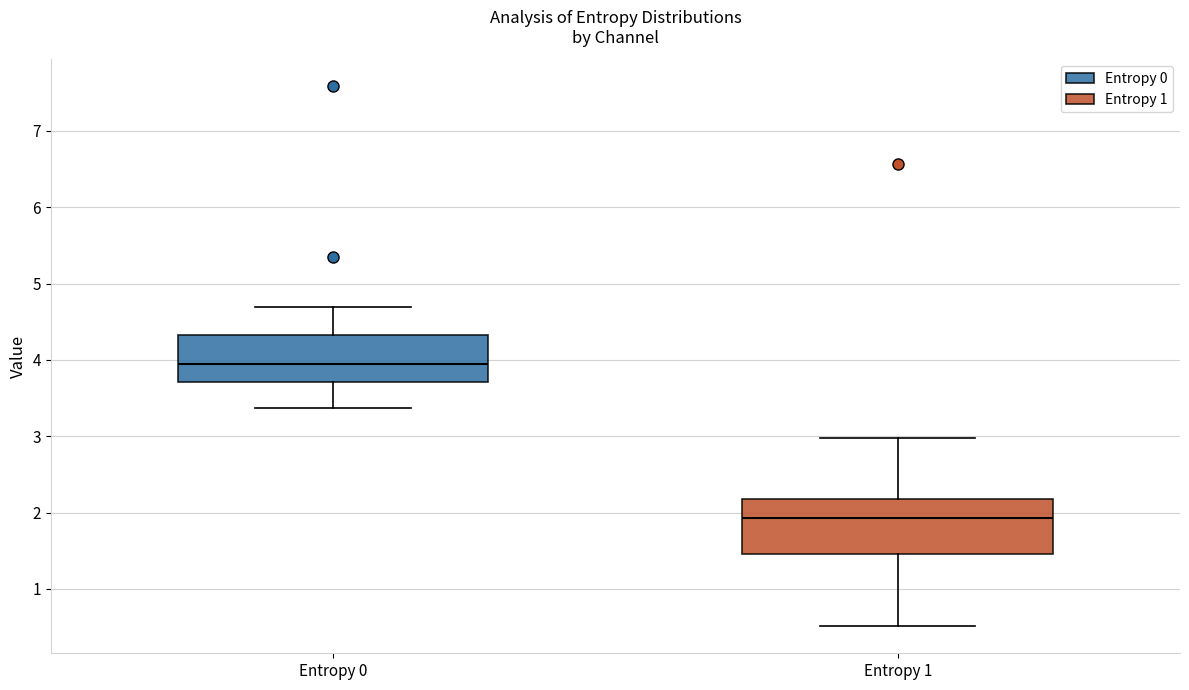

Where is the lower edge of the box for Entropy 1 on the y-axis? The values are not printed on the chart, so give them approximately, as read against the axis.

1.5